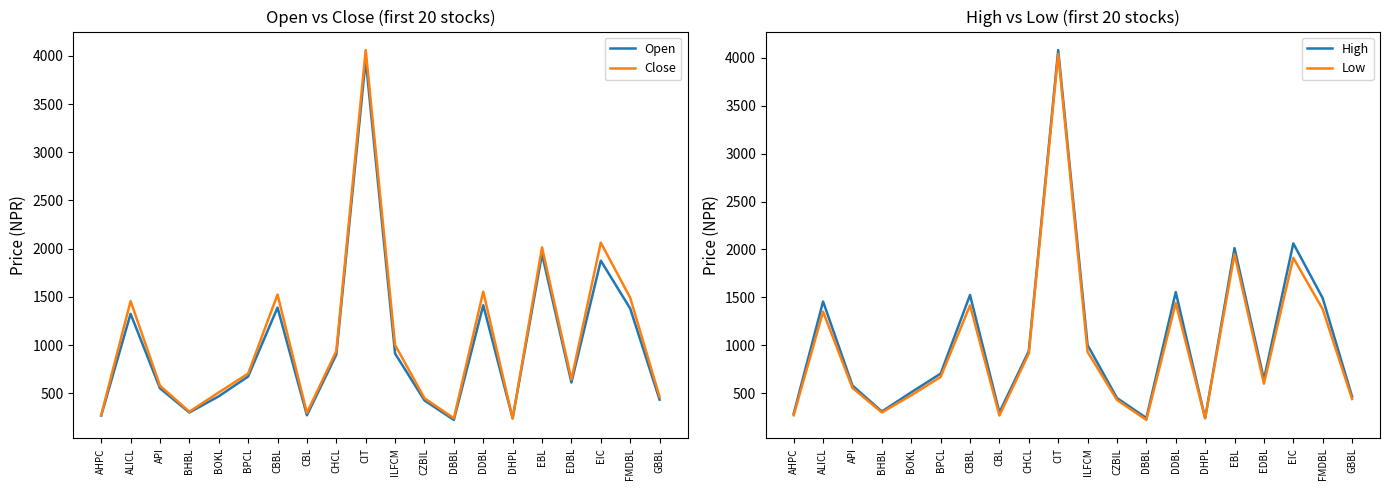

What is the value of the Low point at the 1st from the left?

270